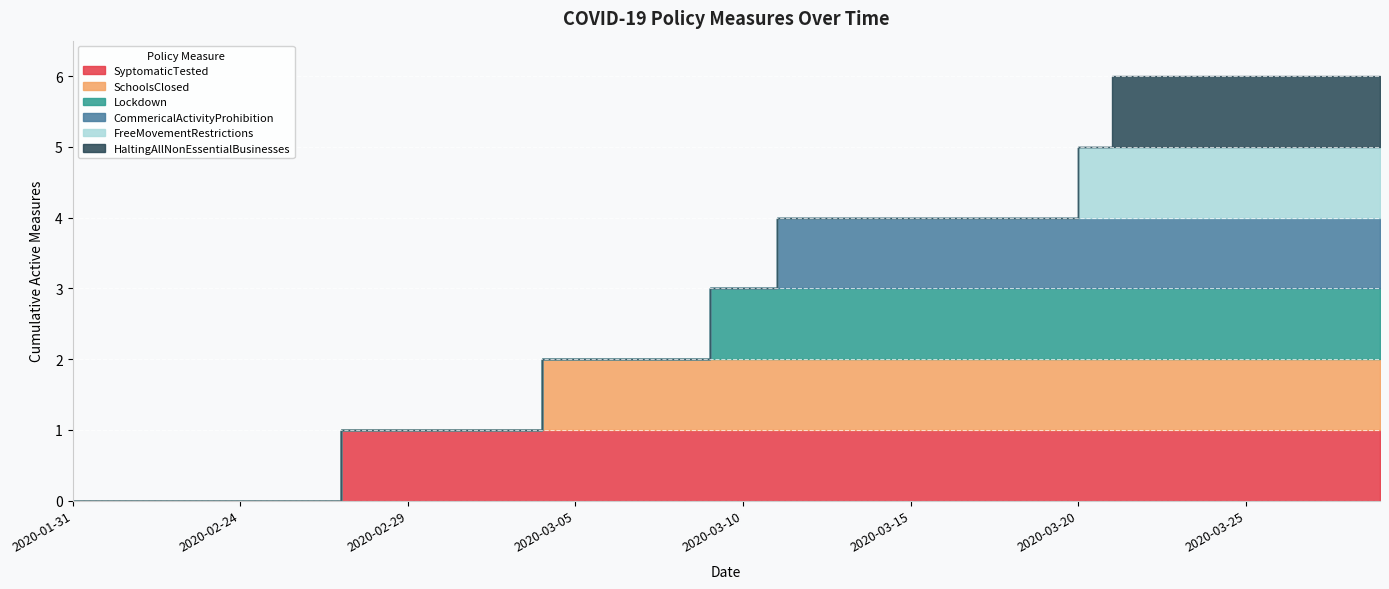

Which category has the highest value across all series?

2020-02-27